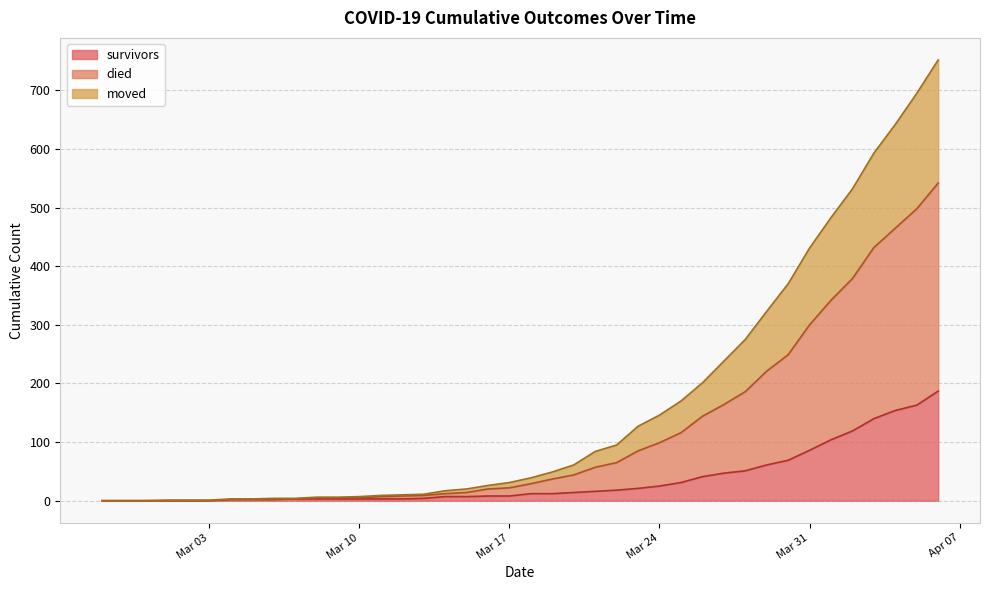

At which category is the sum across all series the highest?

2020-04-06